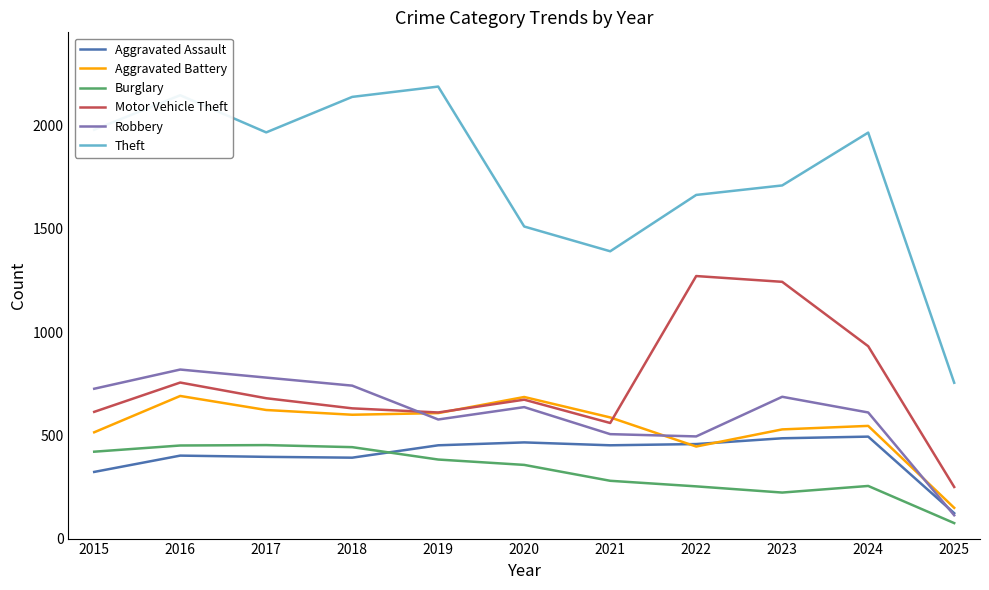

Which series has the largest range (max minus min)?

Theft